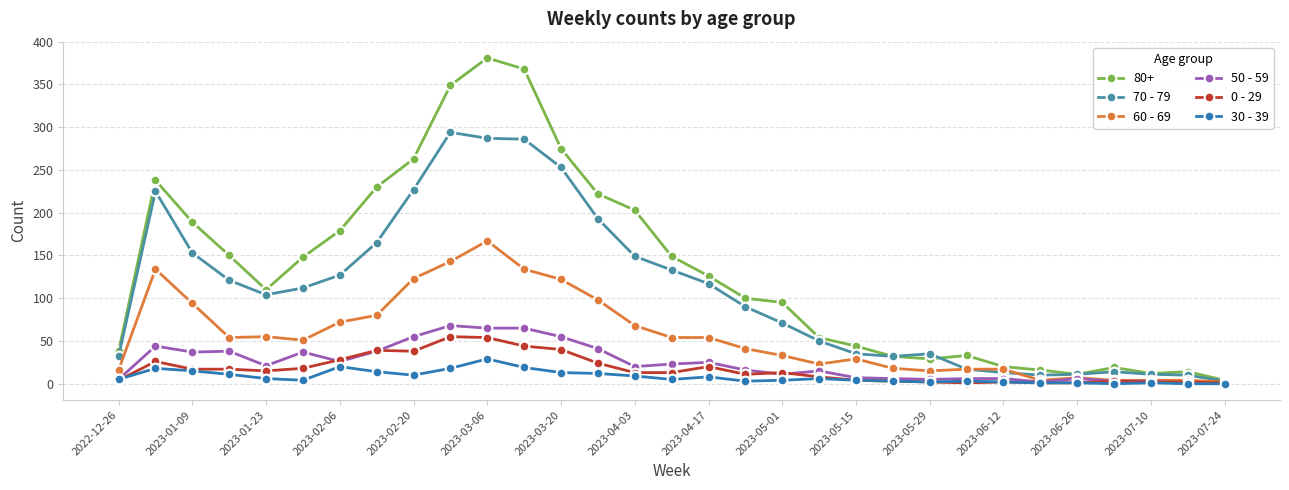

Which series has the largest range (max minus min)?

80+